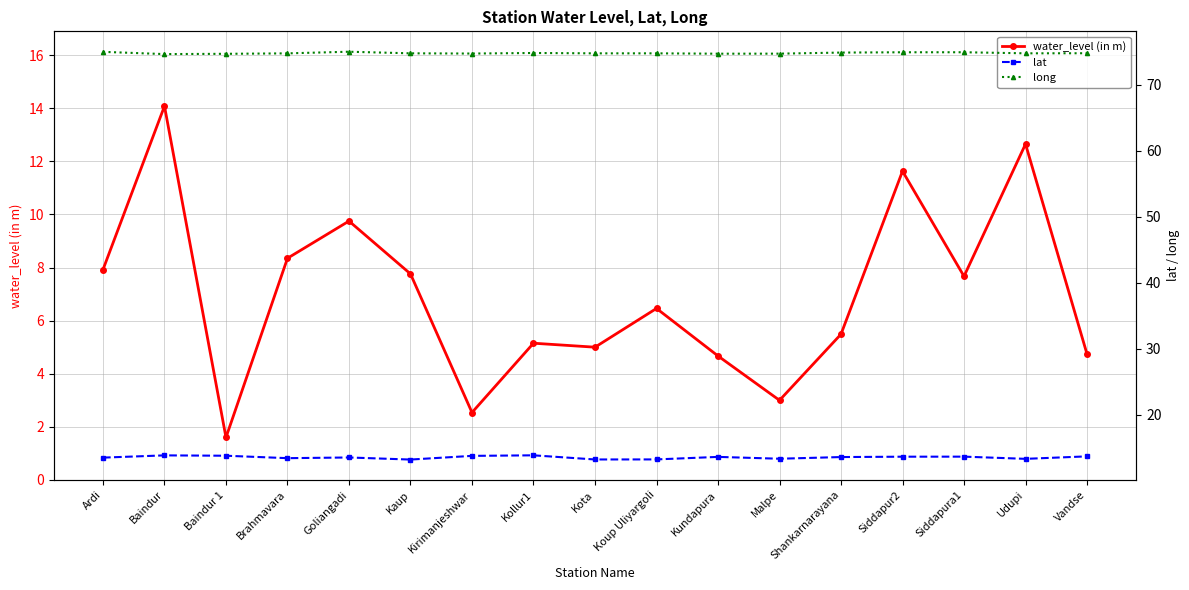

At which category does water_level (in m) reach its first local peak?

Baindur